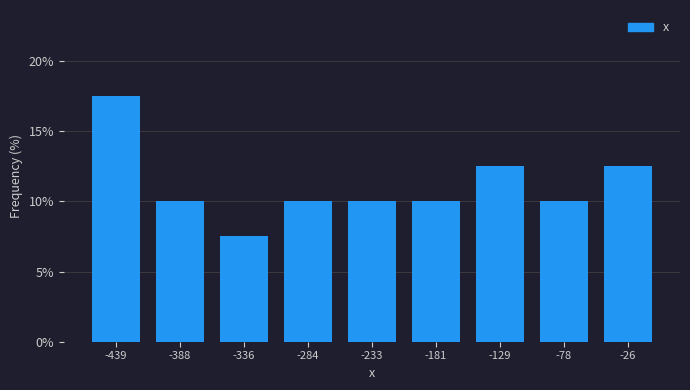

How tall is the bar that spans -150 to -100 on the x-axis? Neither the bar edges nor the heights are printed on the chart, so give them approximately, as read against the axes.

12.5